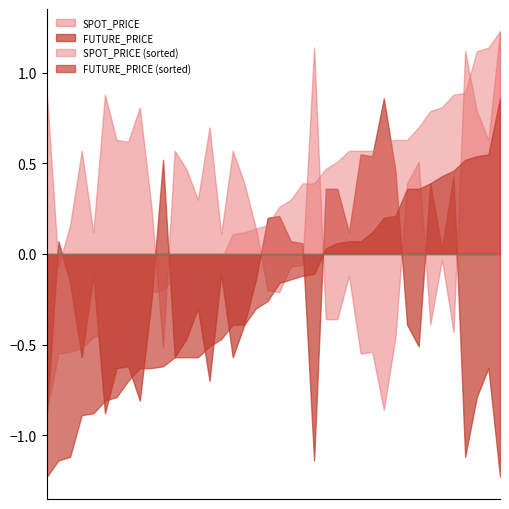

At which category is the sum across all series the highest?

2022-04-21